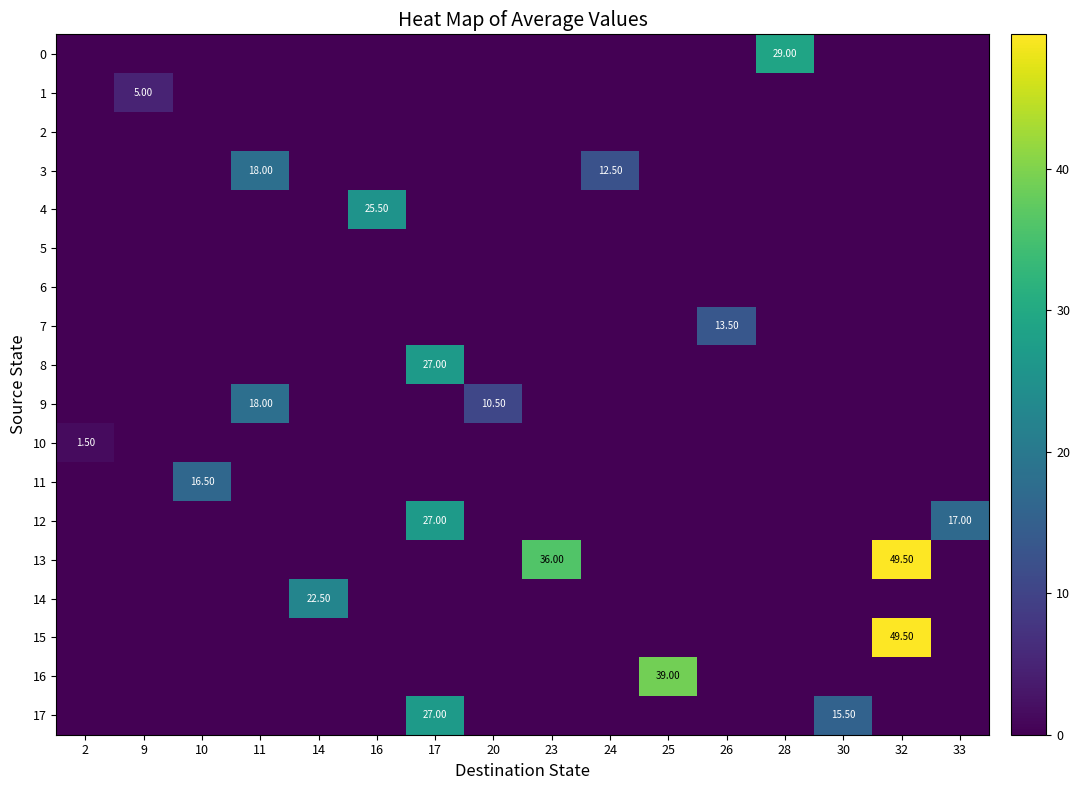

Which has a higher value, 30 or 26?

30